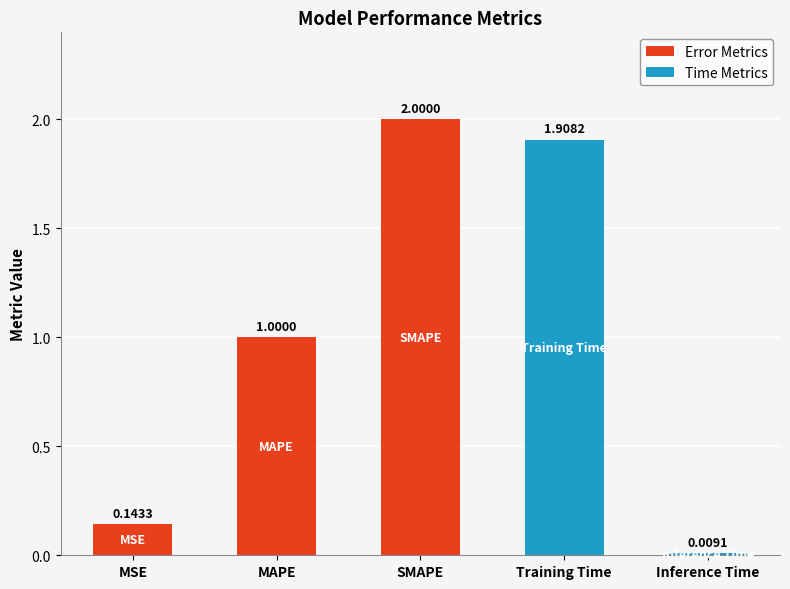

What is the label of the 1st bar from the left?

MSE